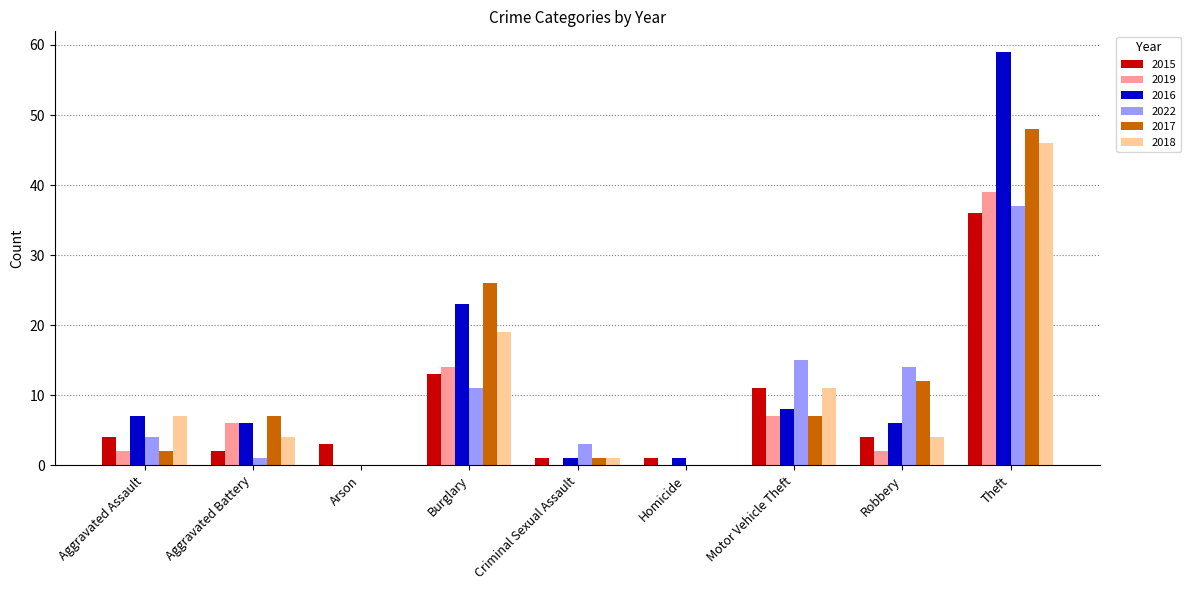

How many groups of bars are there?

9